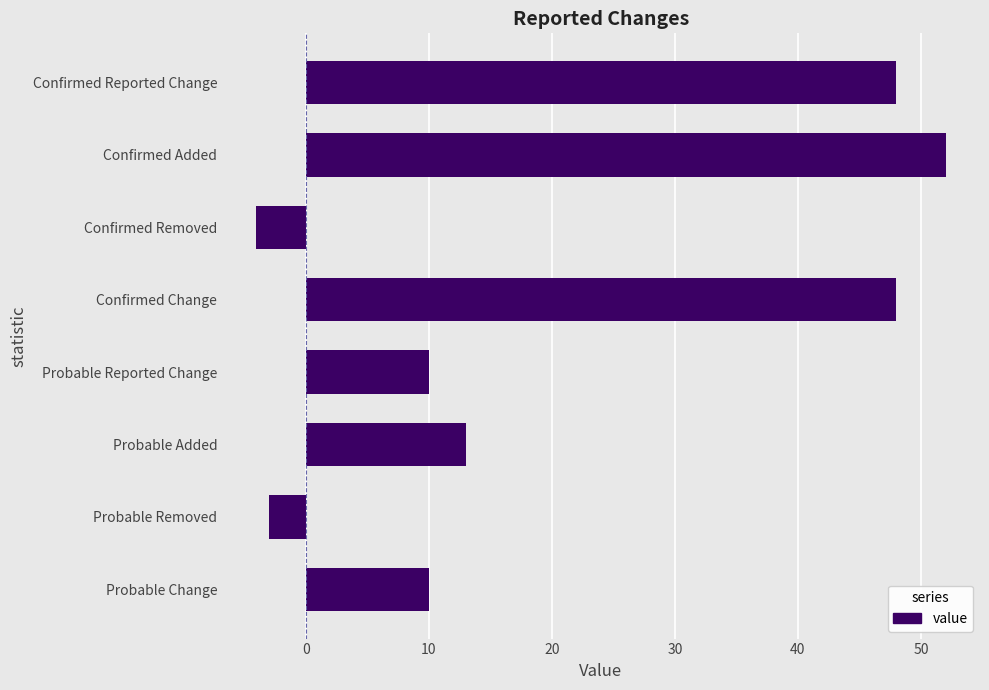

The value at Probable Change is 15. True or false?

False